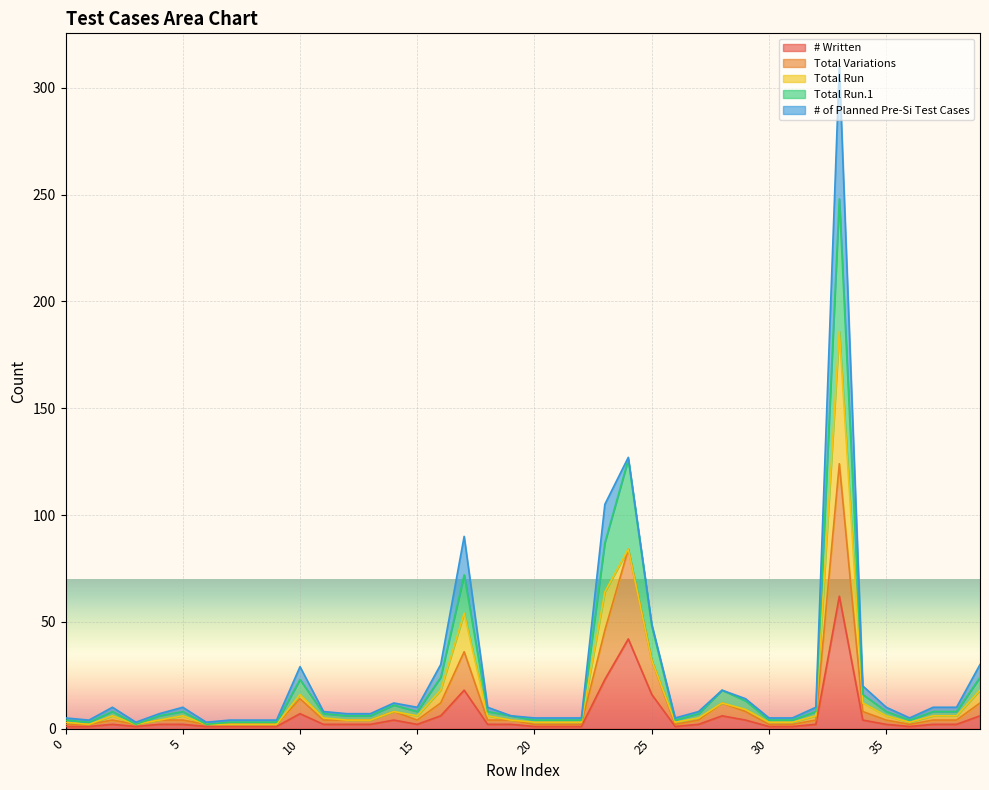

Is the value of # Written at 28 greater than the value of Total Run.1 at 24?

No